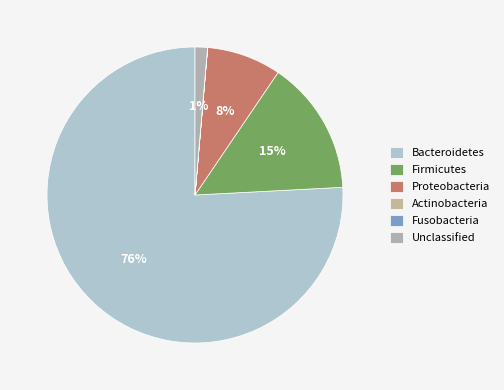

Which has a higher value, Bacteroidetes or Fusobacteria?

Bacteroidetes